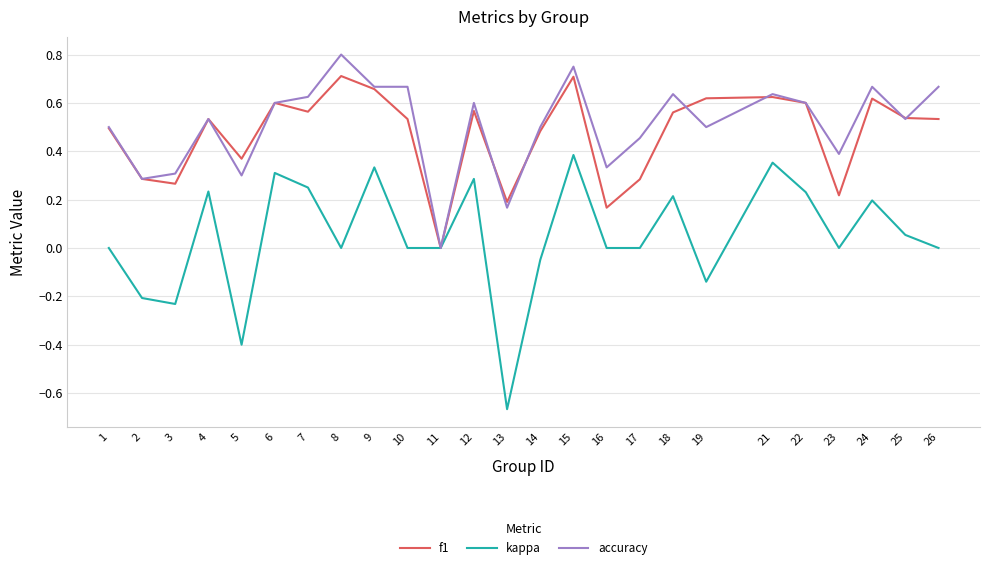

List the series in order of their peak value, highest first.

accuracy, f1, kappa